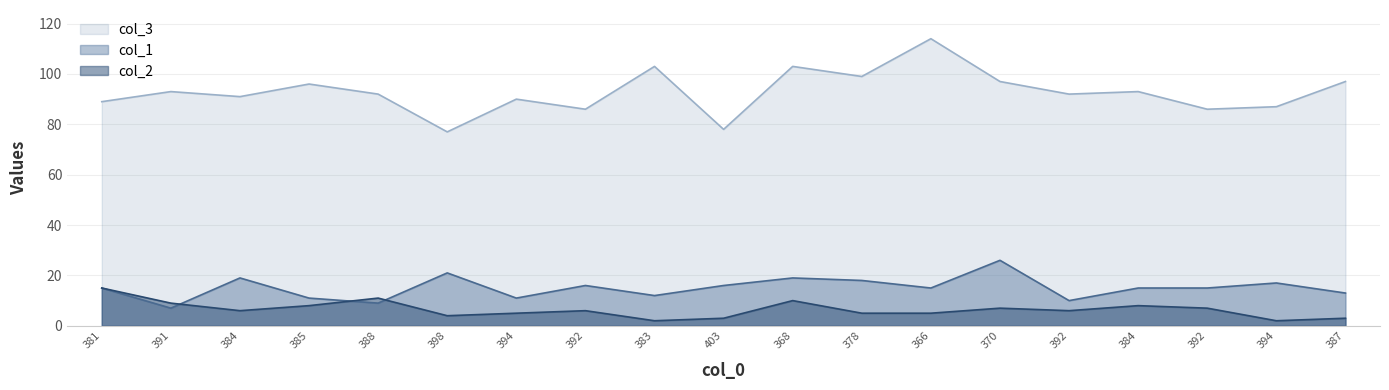

What is the difference between the maximum and minimum values in the col_1 series?

19